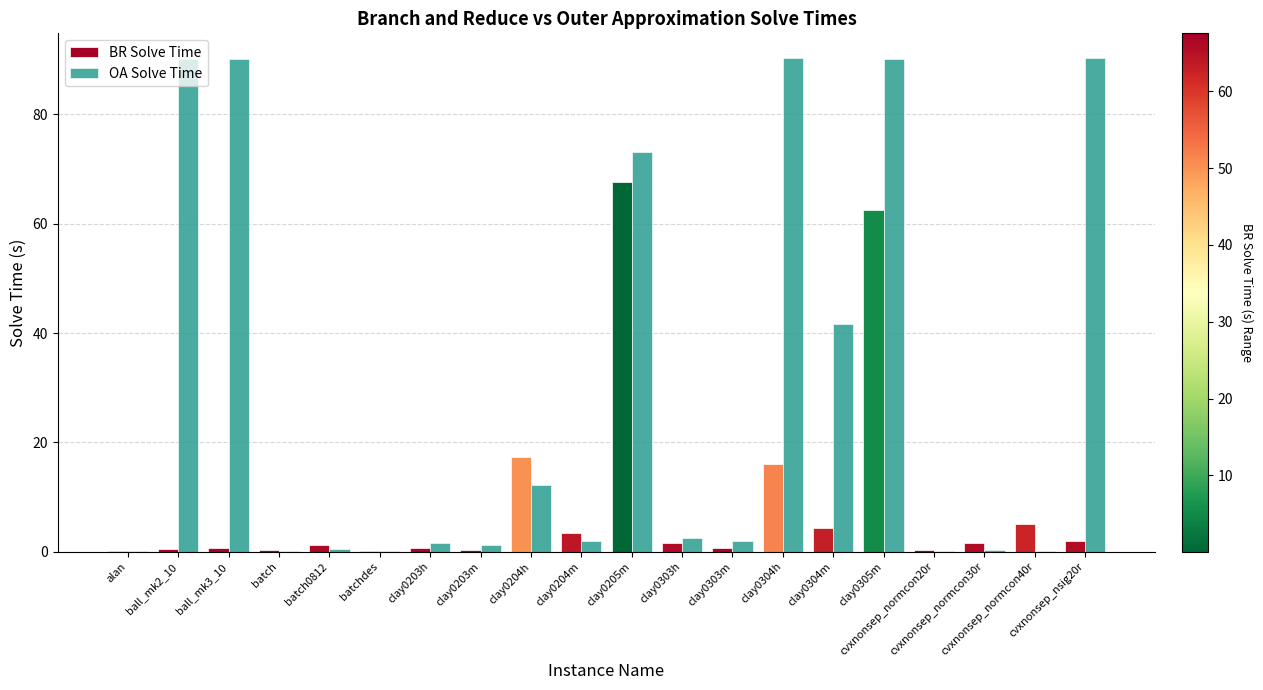

What is the total value across all series at clay0303m?

2.6